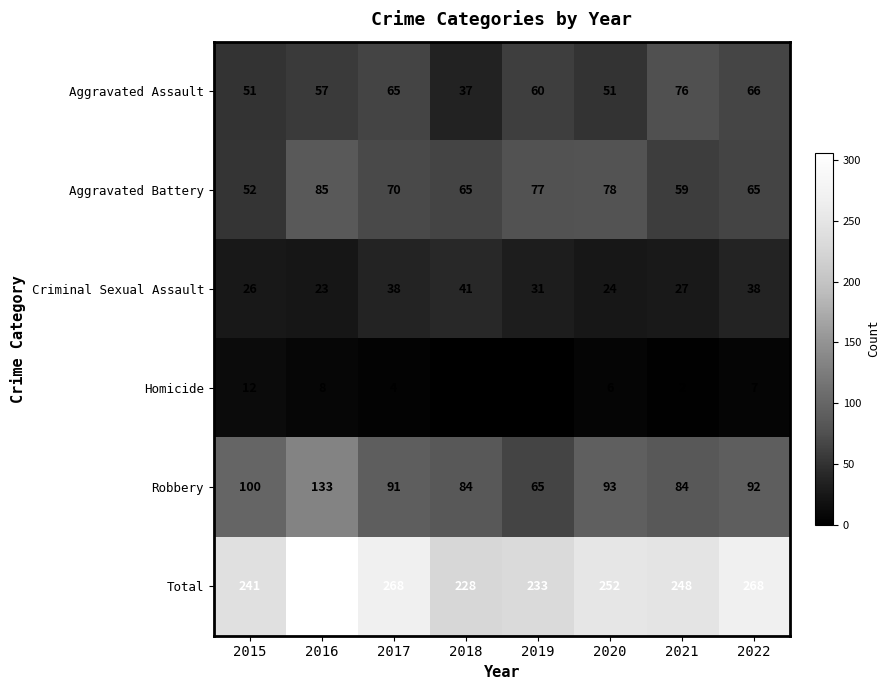

What is the sum of the Criminal Sexual Assault values at 2021 and 2016?

50